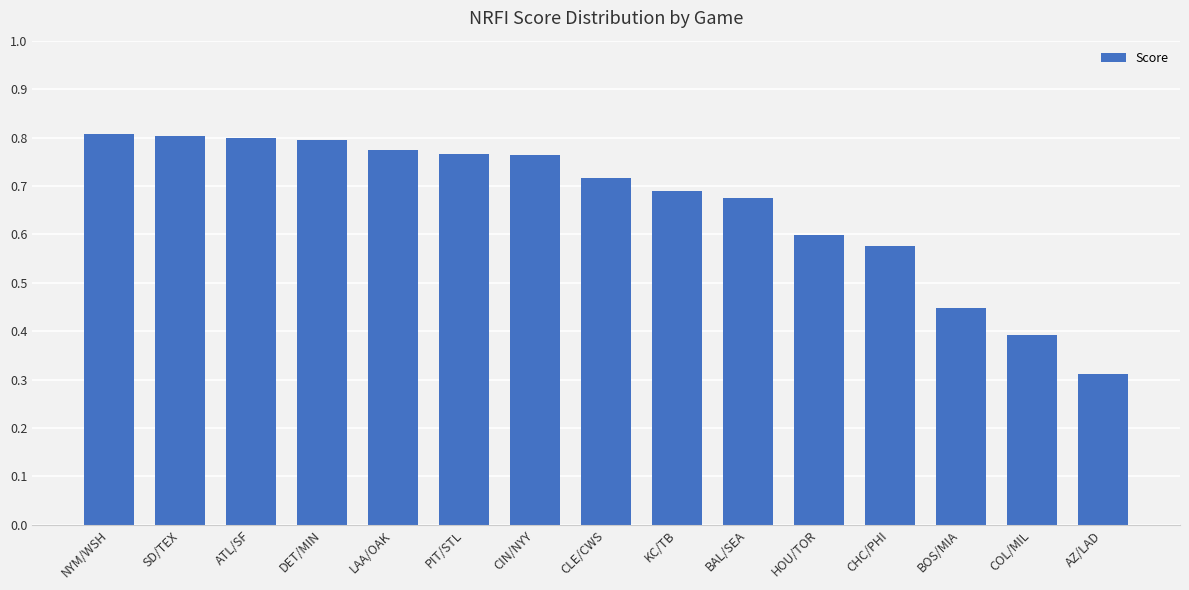

What is the label of the 3rd bar from the left?

ATL/SF